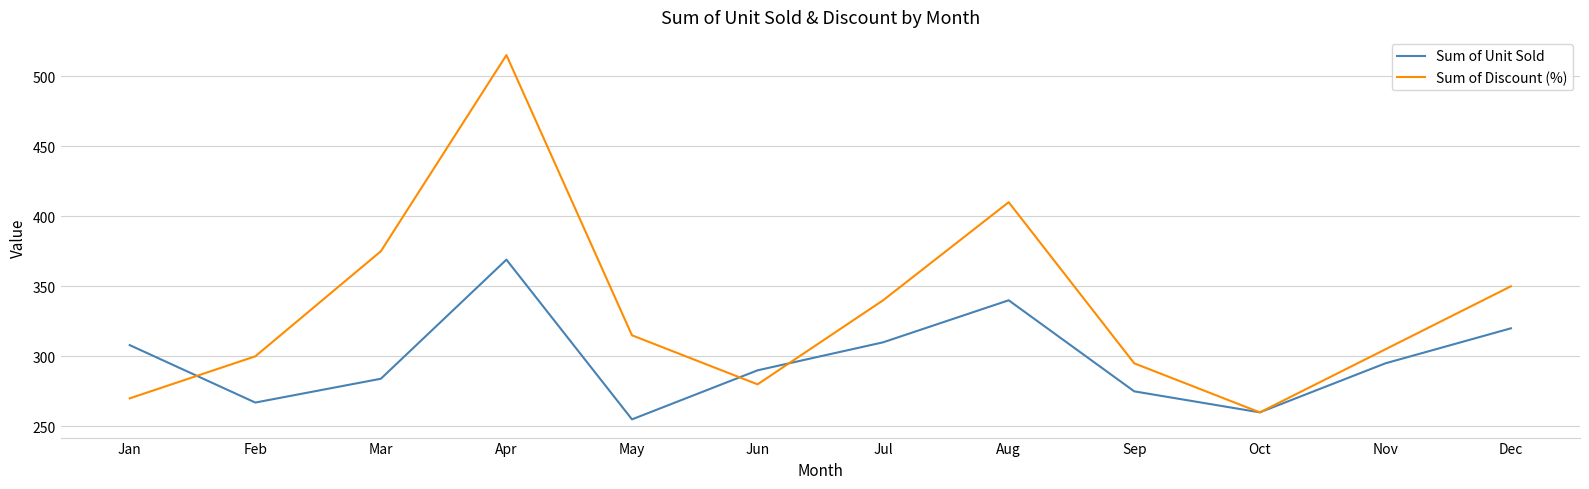

At which category is the sum across all series the highest?

Apr